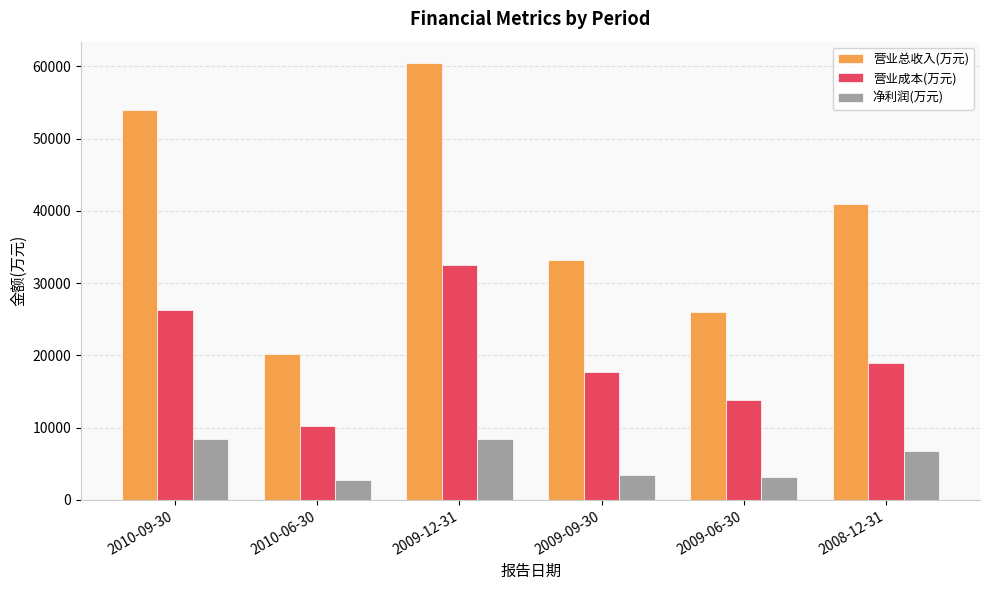

List the series in order of their peak value, lowest first.

净利润(万元), 营业成本(万元), 营业总收入(万元)